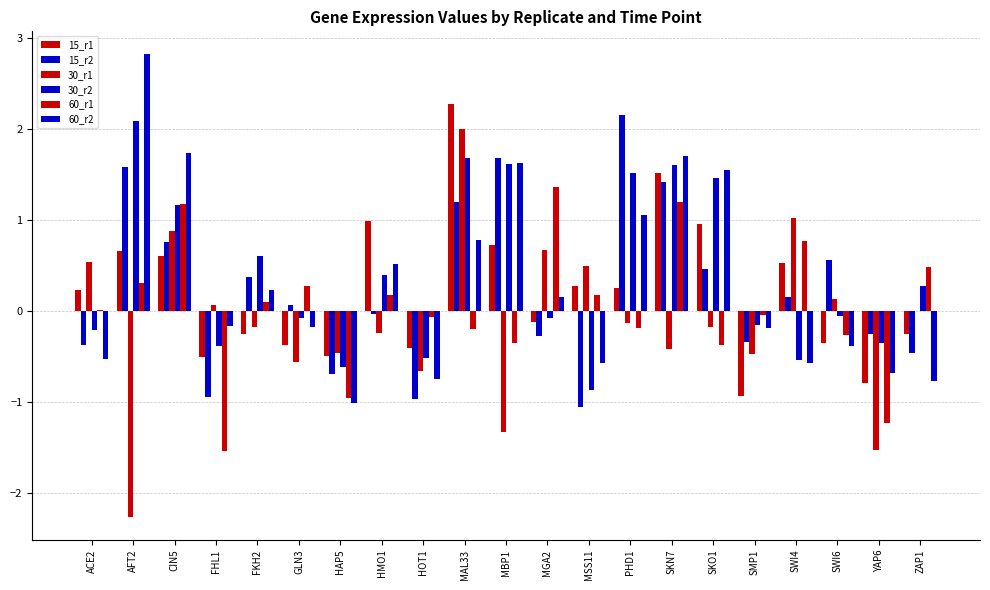

How many groups of bars are there?

21